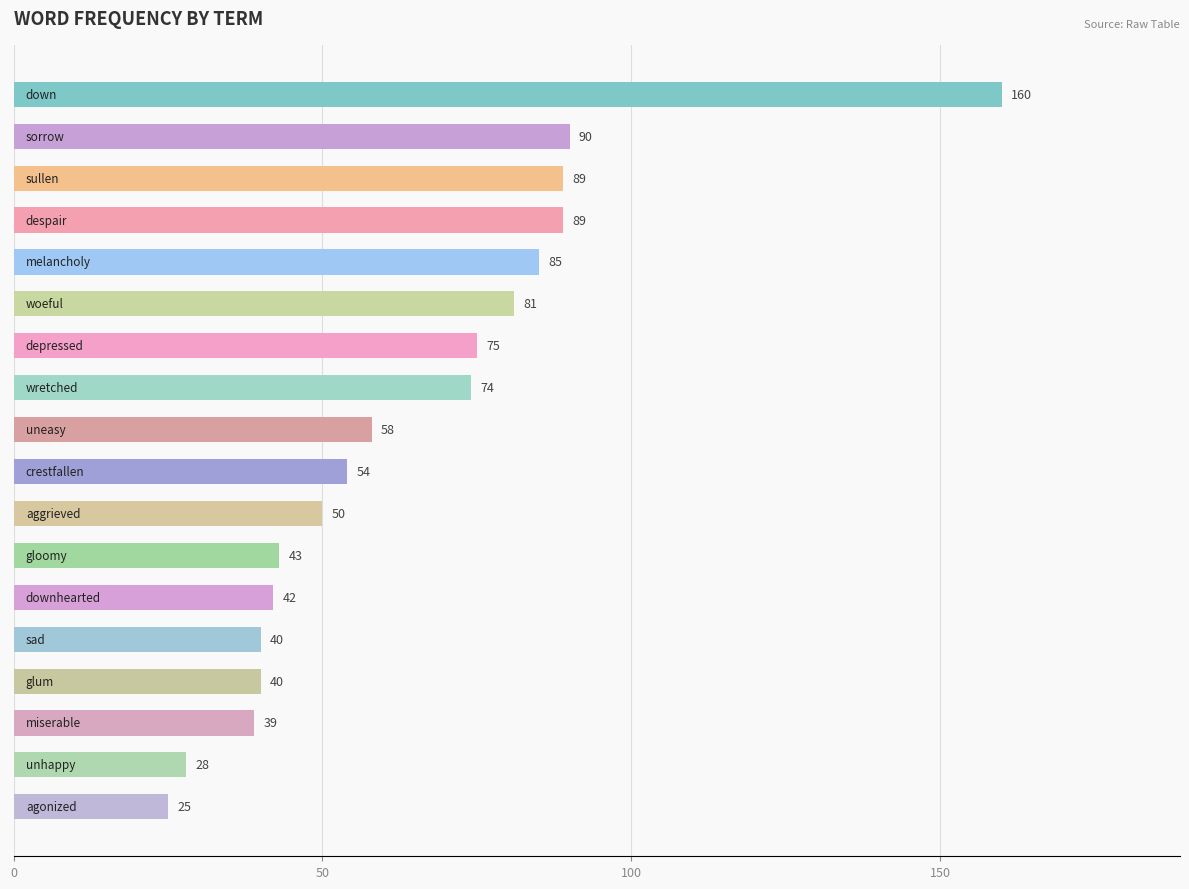

What is the value of the 17th bar from the top?

28